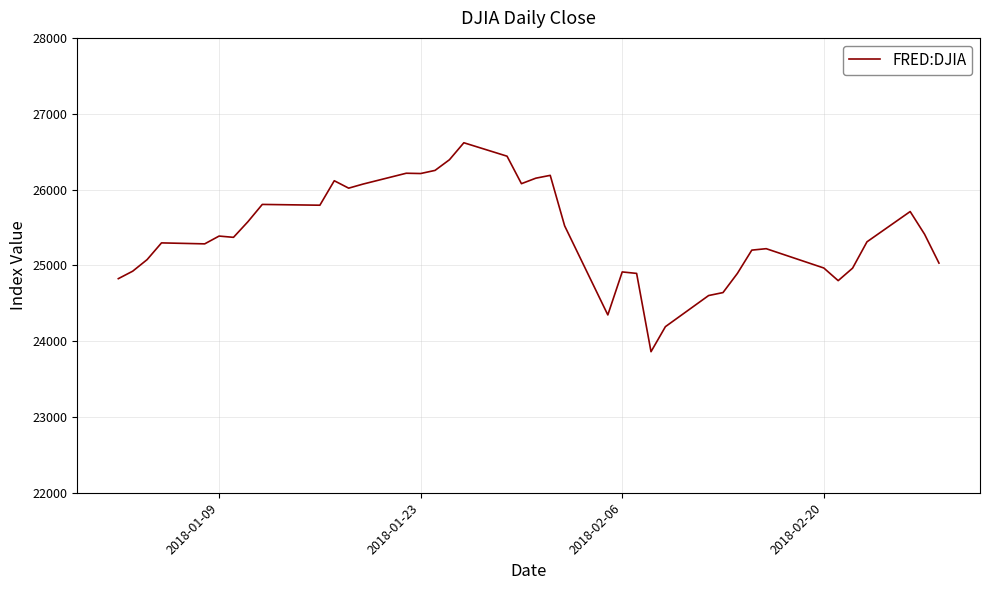

What is the greatest value displayed?

26616.7